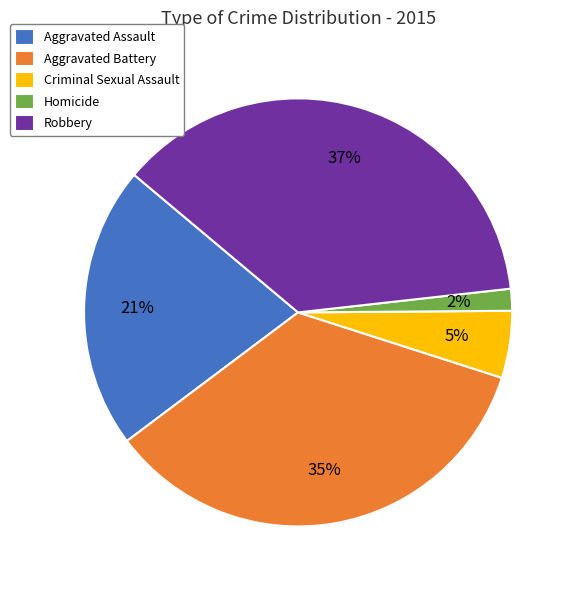

Which has a higher value, Aggravated Assault or Homicide?

Aggravated Assault